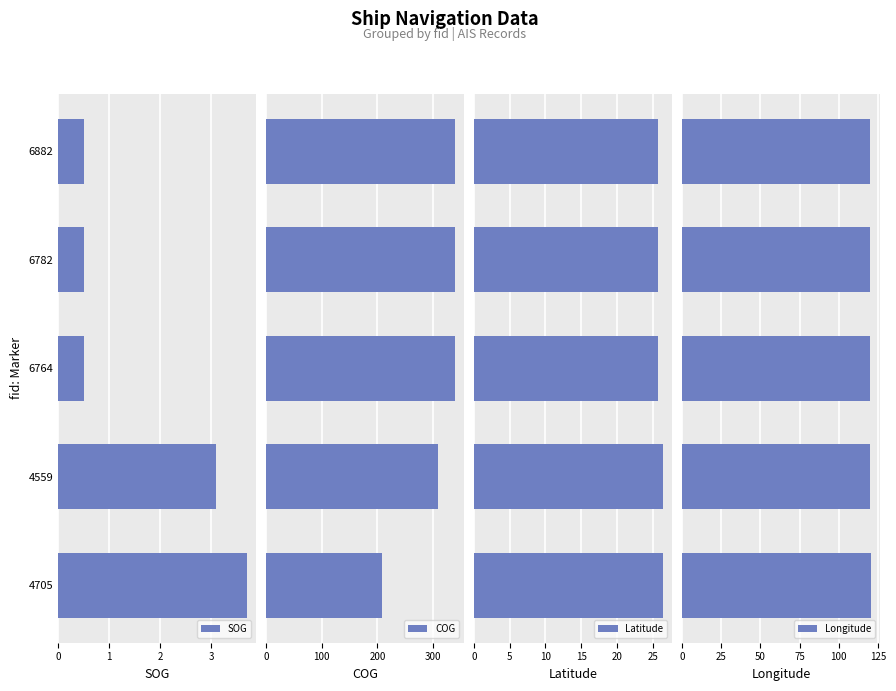

What is the average value of the COG series?

307